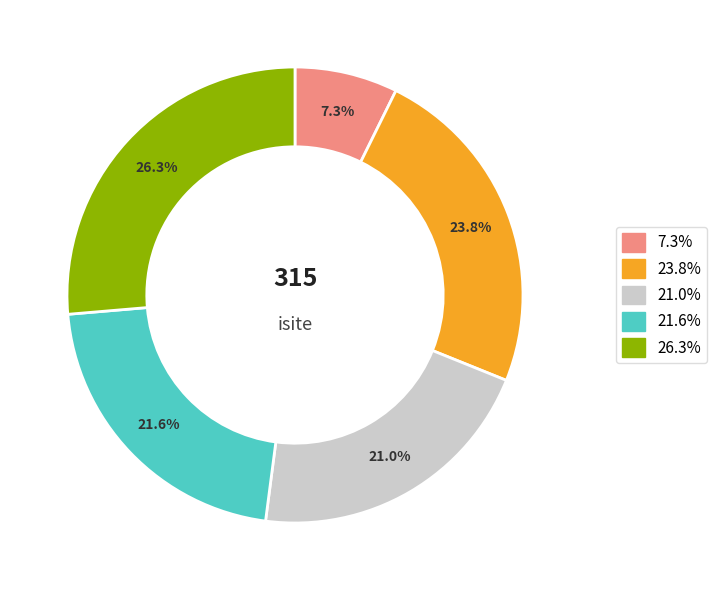

Is there any slice that represents more than half of the pie?

No